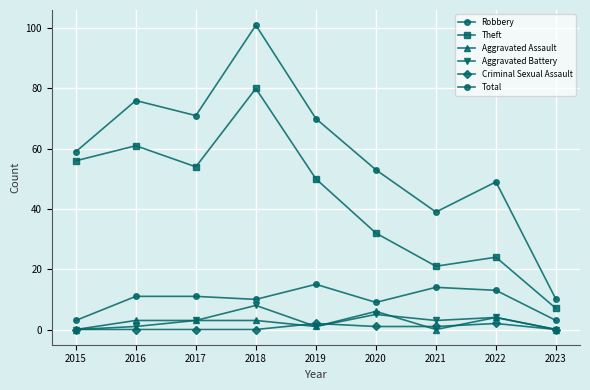

Is it true that Robbery equals 13 at 2022?

True